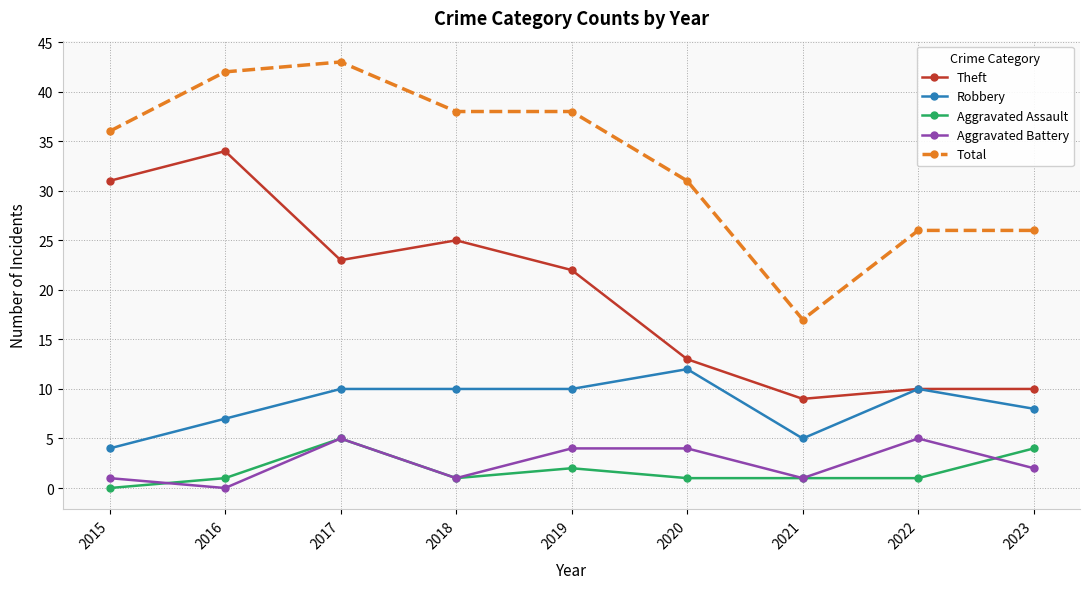

At which label is Theft closest to 21?

2019